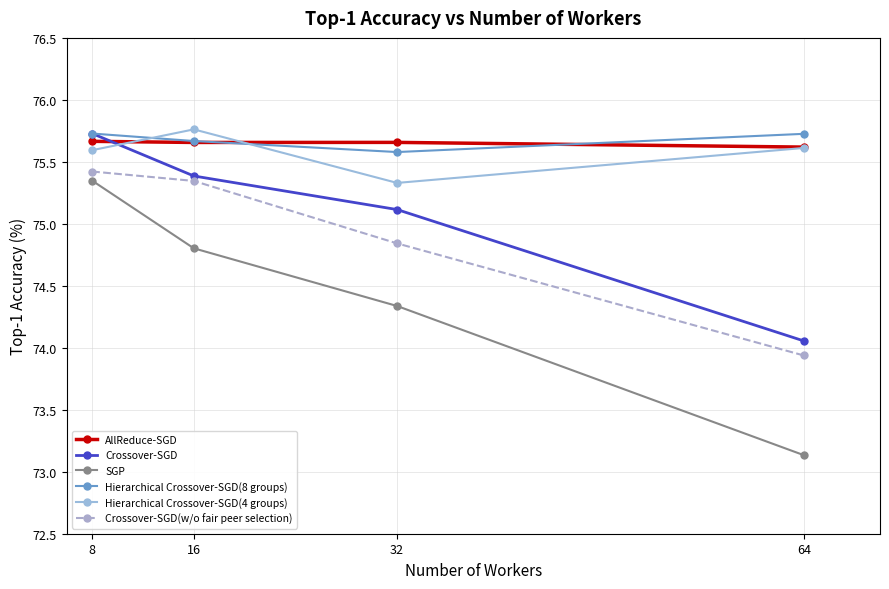

What is the value of the Crossover-SGD point at the 2nd from the left?

75.4